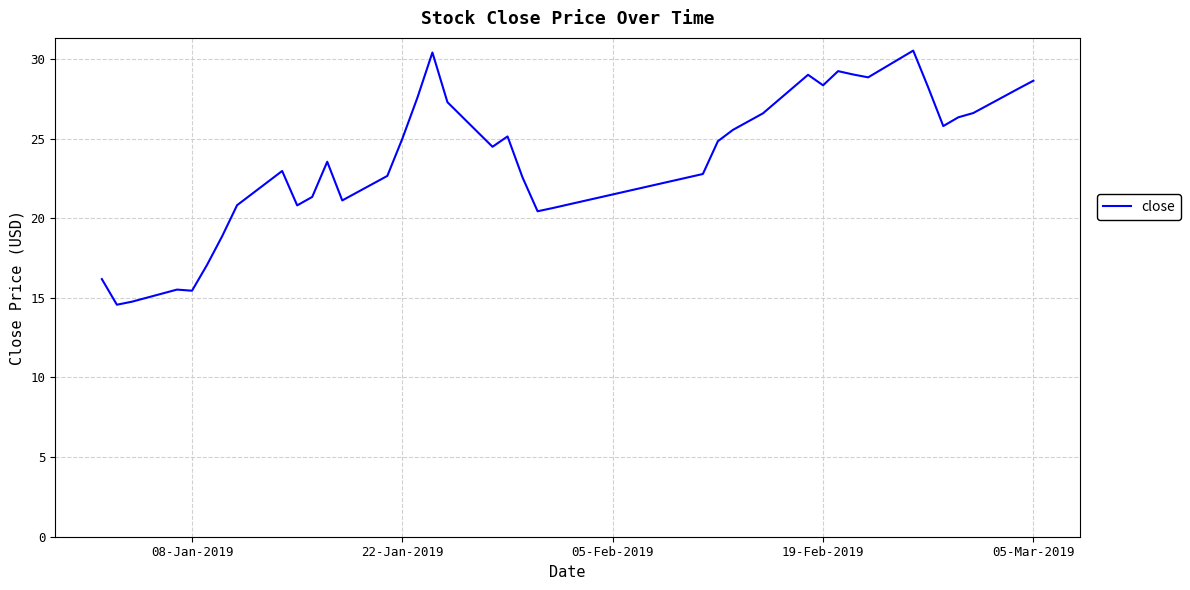

What is the maximum value shown in the chart?

30.5